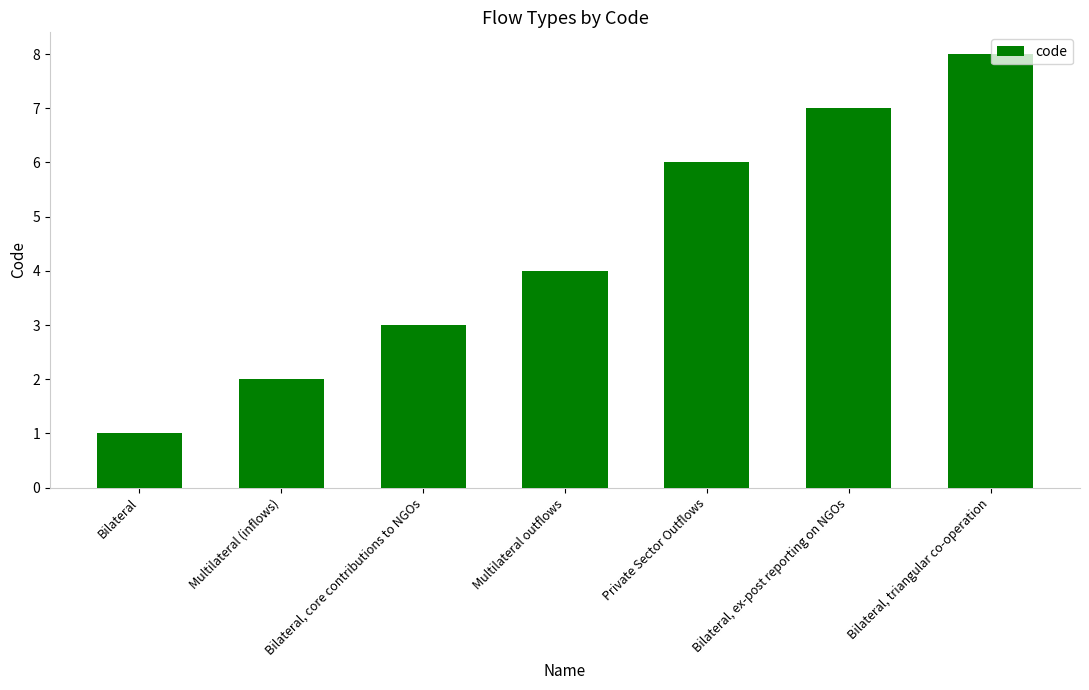

The value at Multilateral outflows is 5. True or false?

False